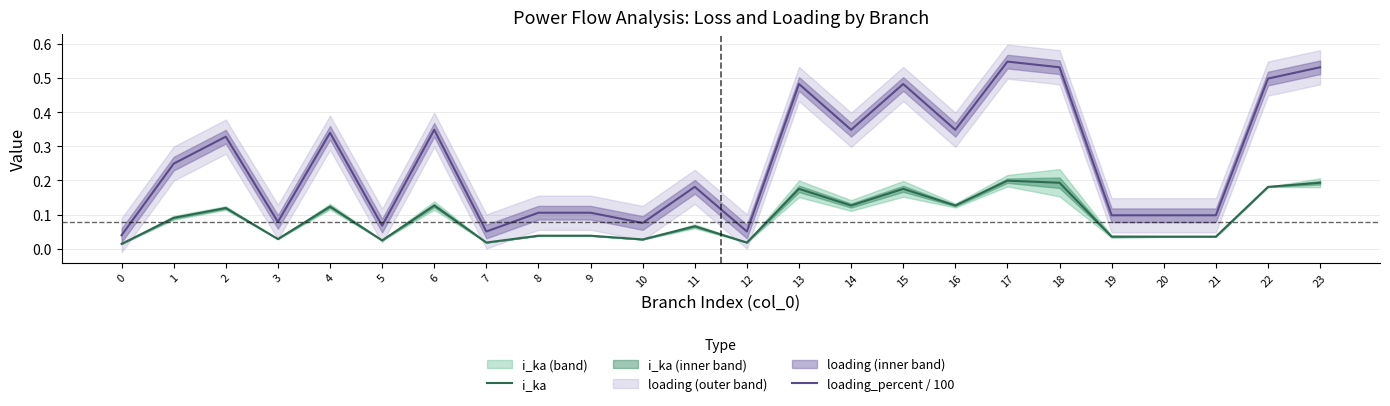

How many series are shown in this chart?

2